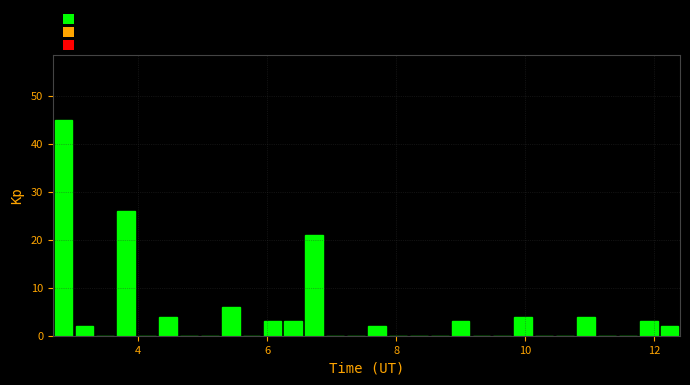

Read against the x-axis, roughly where is the centre of the tallest bar?

2.8